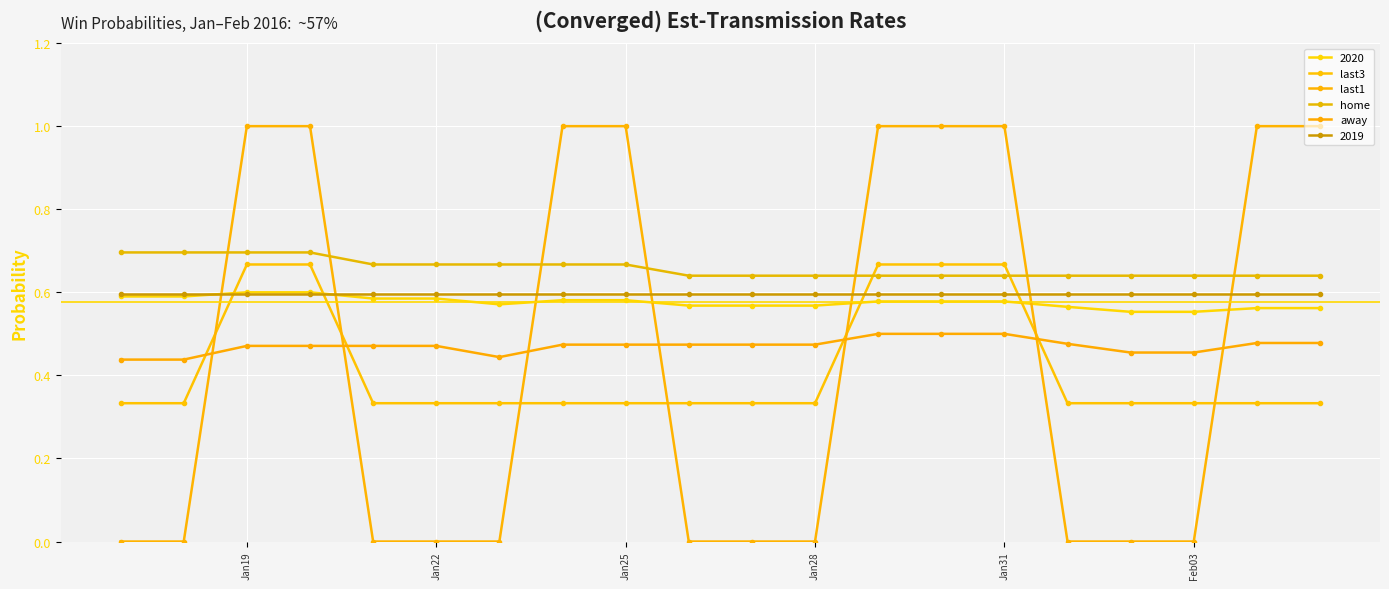

What is the difference between the second highest and second lowest values in the away series?

0.1